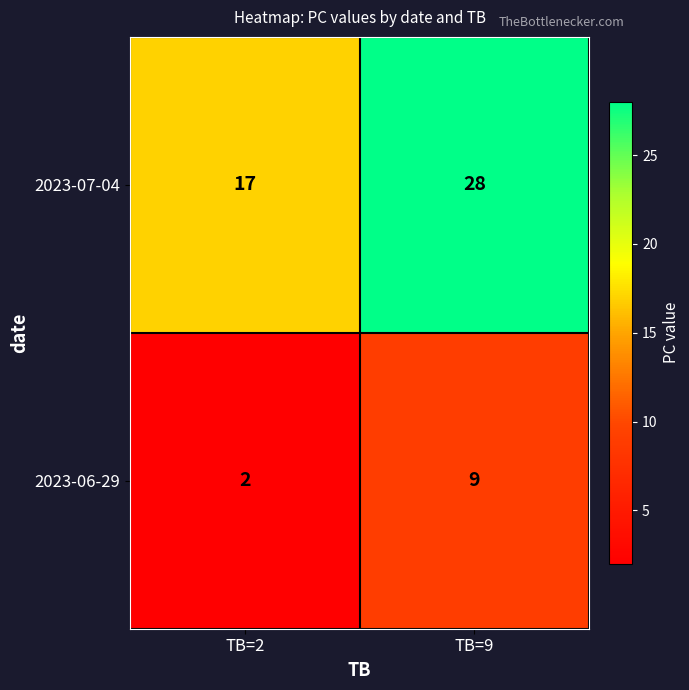

Reading left to right, extract all data points from this chart.

2023-07-04: TB=2=17	TB=9=28
2023-06-29: TB=2=2	TB=9=9